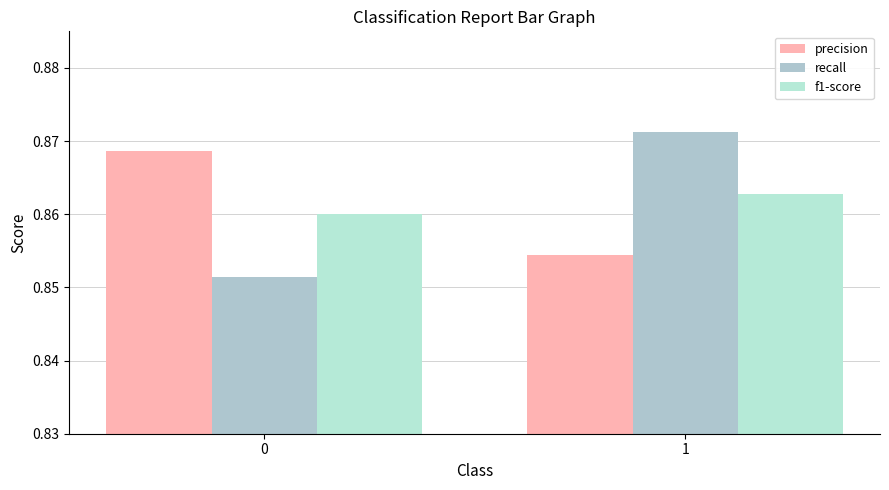

Rank the series by their maximum value, from highest to lowest.

recall, precision, f1-score